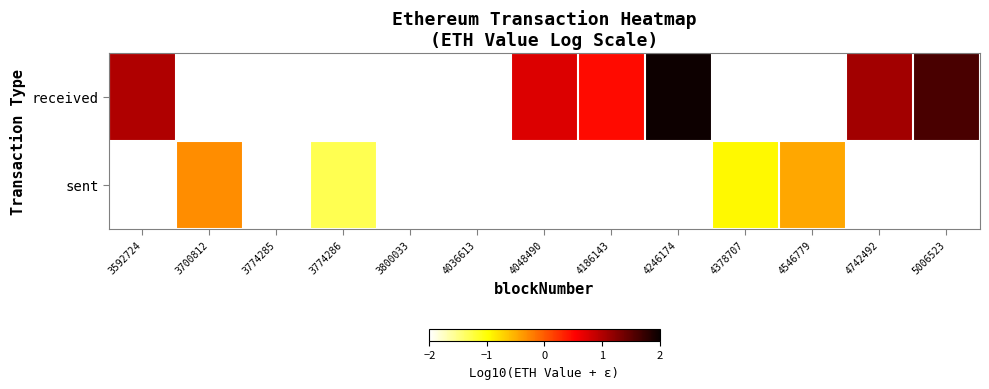

What is the difference between the highest and lowest values at 3592724?

6.0